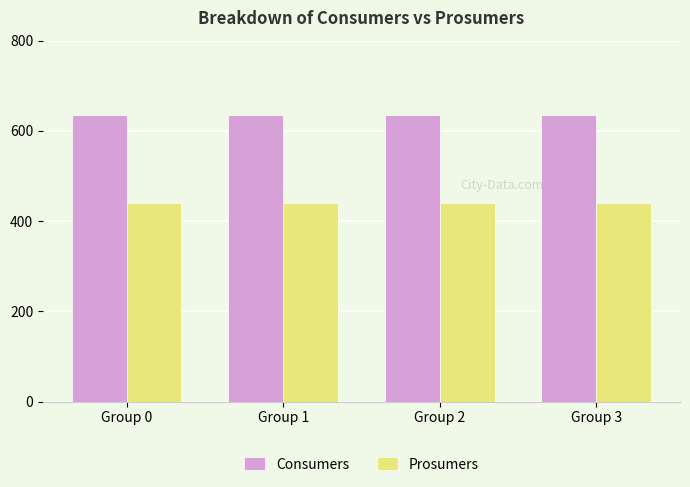

The value of Consumers at Group 3 is 635. True or false?

True